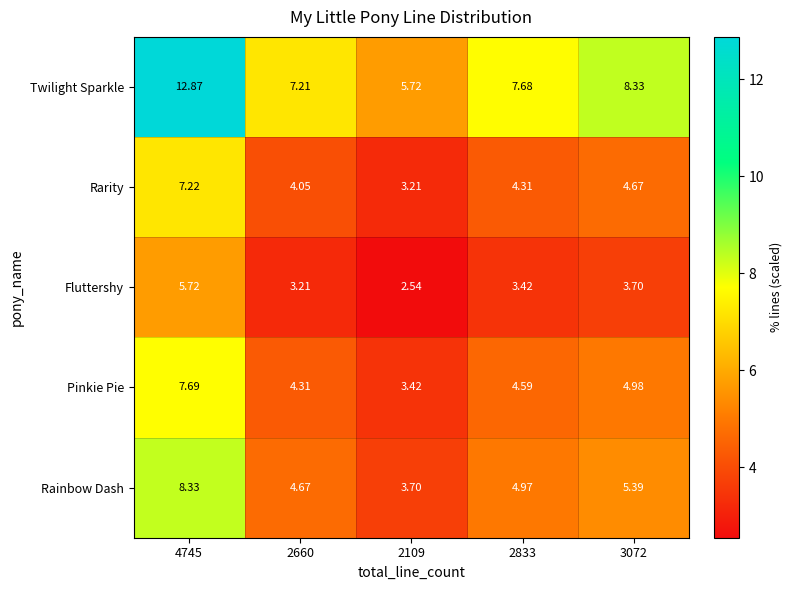

Between 4745 and 2833, which series saw the biggest shift?

Twilight Sparkle